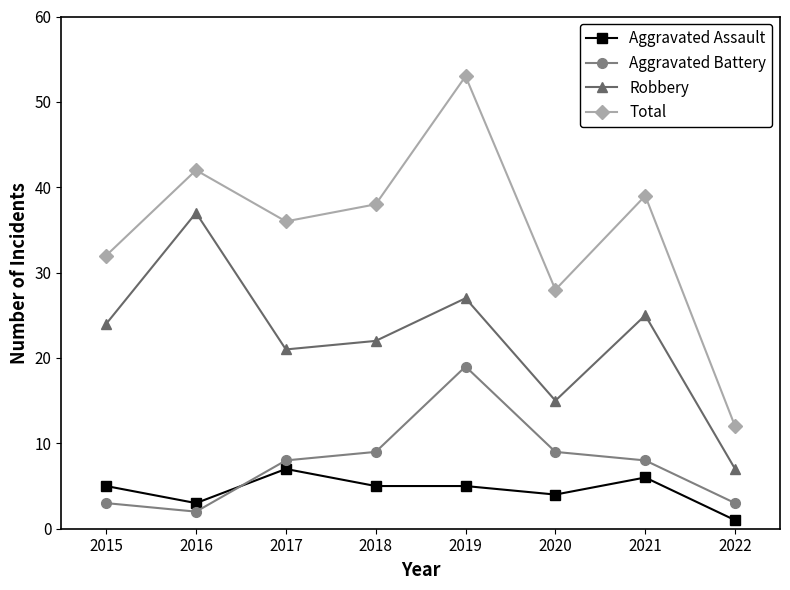

What is the value of the Aggravated Battery point at the 4th from the left?

9